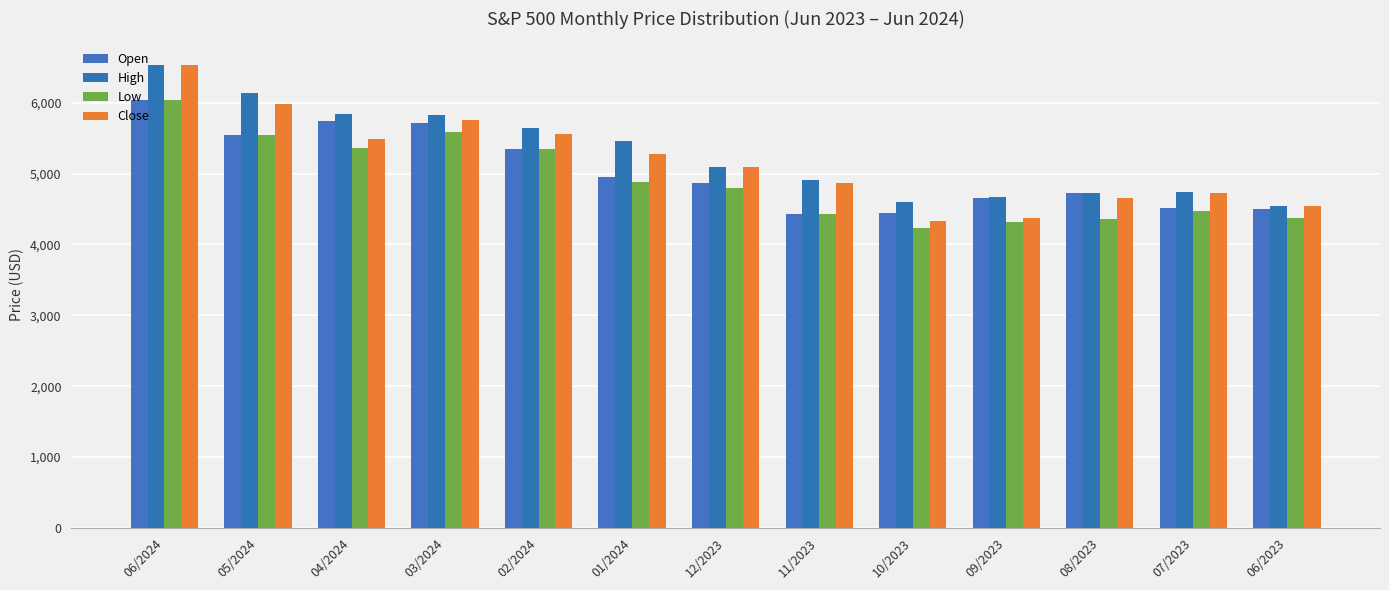

At how many categories does at least one series exceed 4478?

13